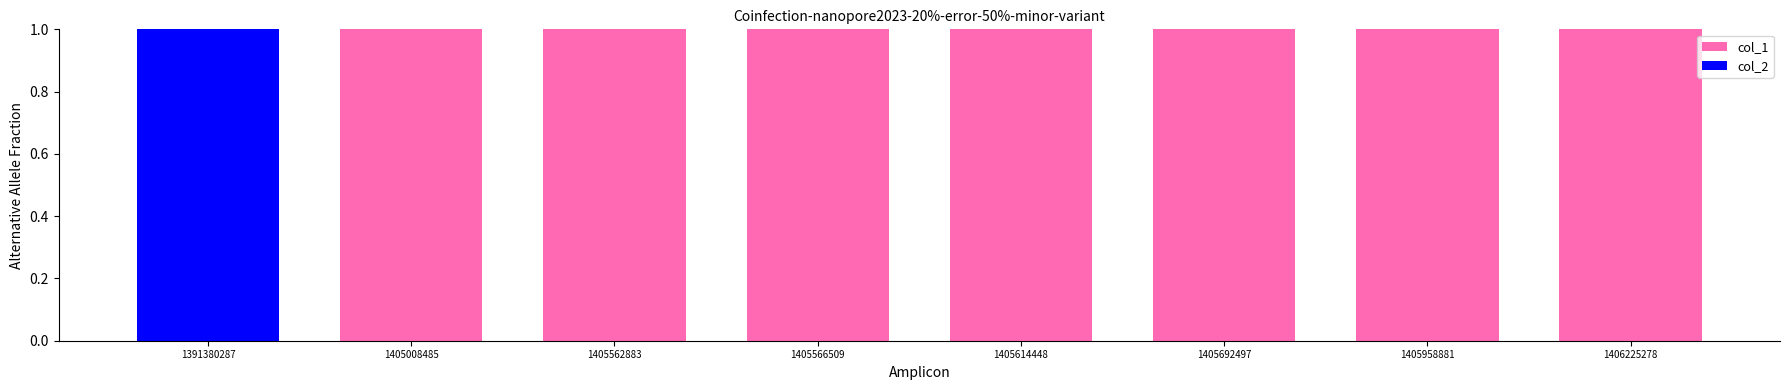

Is it true that col_1 equals 1 at 1405614448?

True